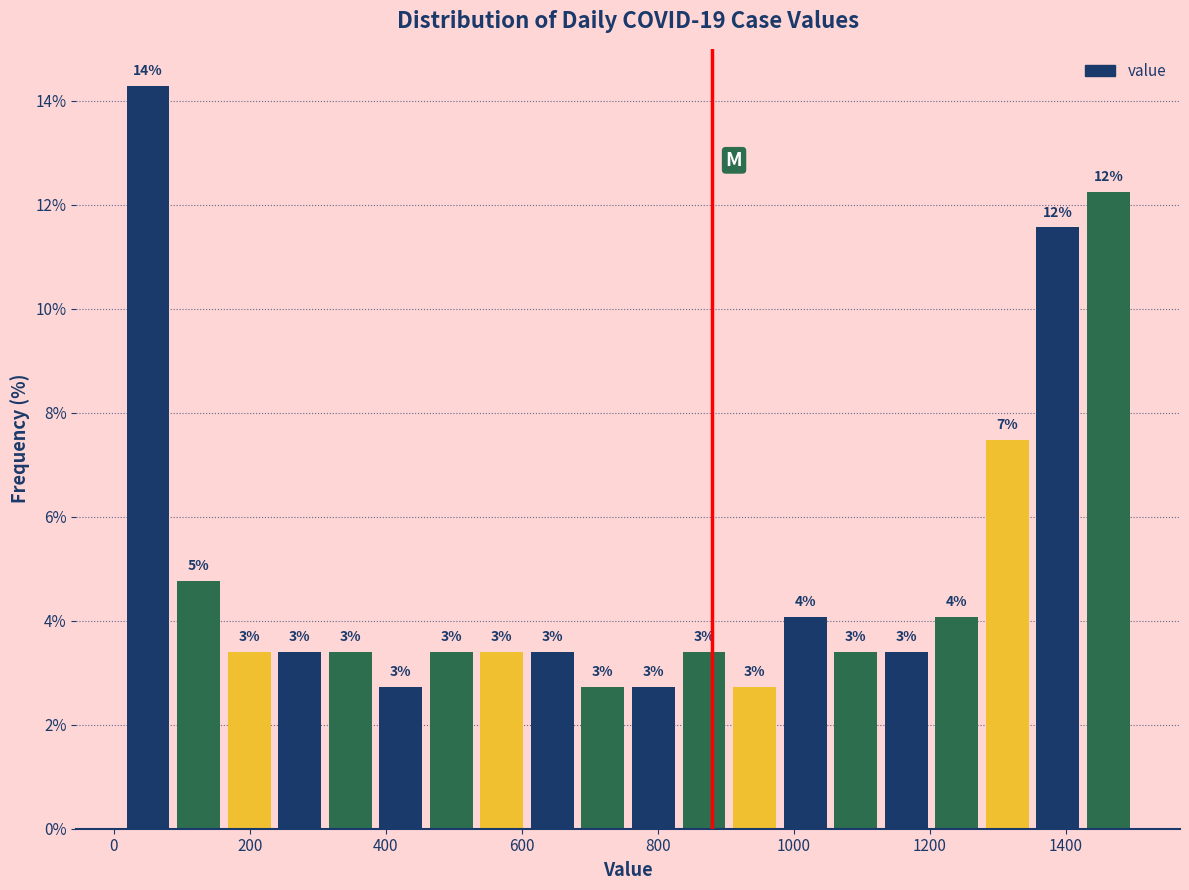

Around what value on the x-axis is the tallest bar? Give the approximate position of its centre, as read against the axis.

60